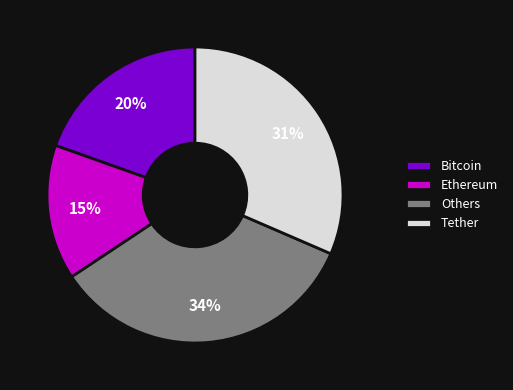

Is it true that Ethereum is 1% of the pie?

False